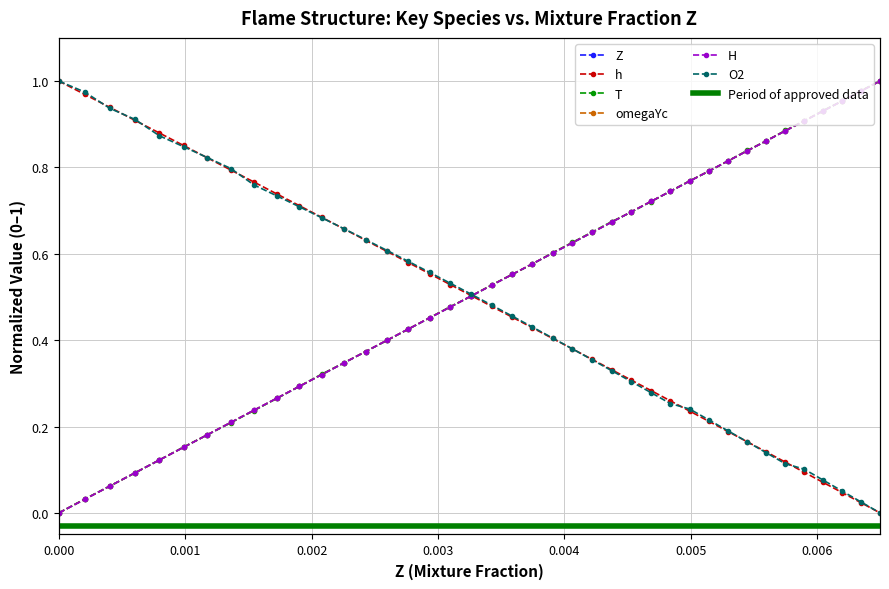

True or false: O2 has a value of 1.3 at 0.001.

False